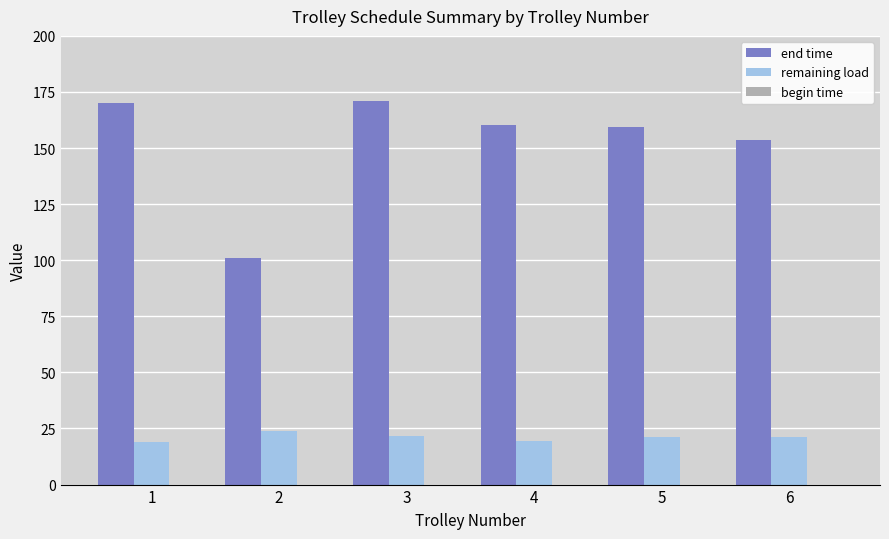

Which series has the largest total across all categories?

end time